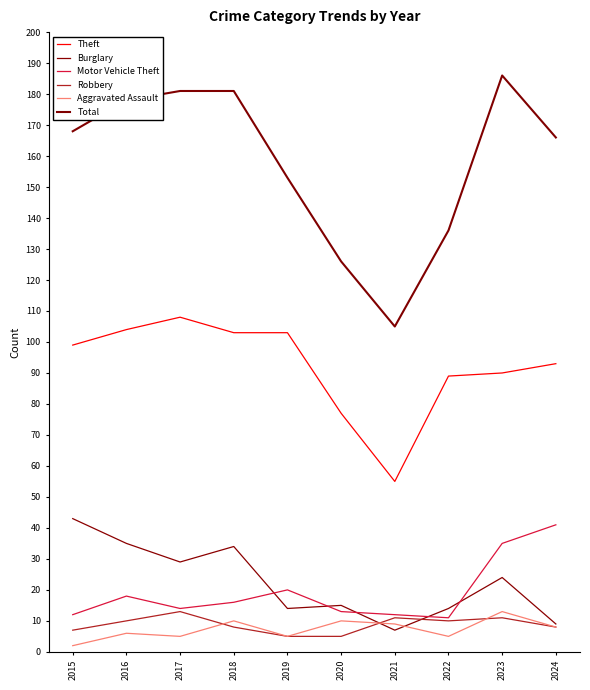

Reading right to left, extract all data points from this chart.

Theft: 93	90	89	55	77	103	103	108	104	99
Burglary: 9	24	14	7	15	14	34	29	35	43
Motor Vehicle Theft: 41	35	11	12	13	20	16	14	18	12
Robbery: 8	11	10	11	5	5	8	13	10	7
Aggravated Assault: 8	13	5	9	10	5	10	5	6	2
Total: 166	186	136	105	126	153	181	181	178	168